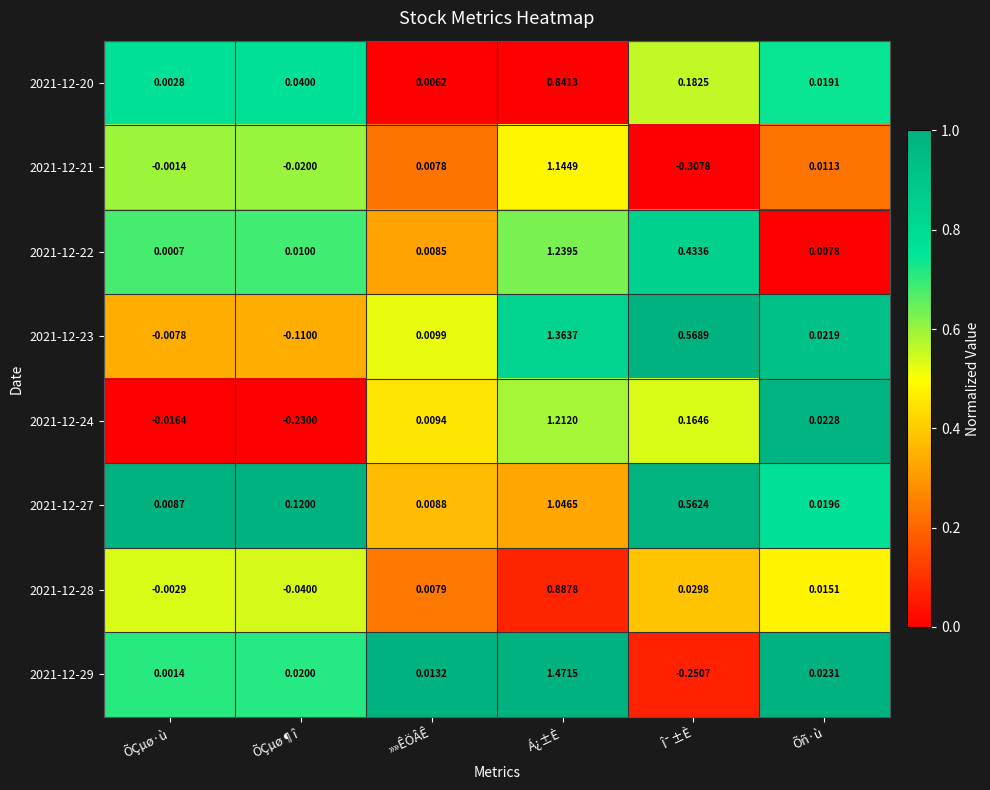

Where does the 2021-12-23 series first go above 0?

»»ÊÖÂÊ